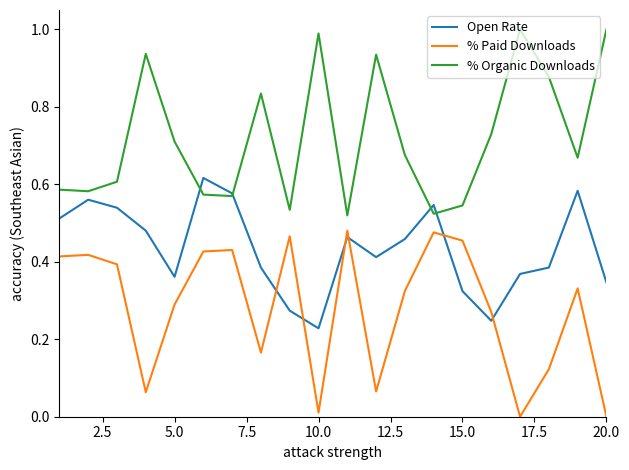

List the series in order of their peak value, highest first.

% Organic Downloads, Open Rate, % Paid Downloads